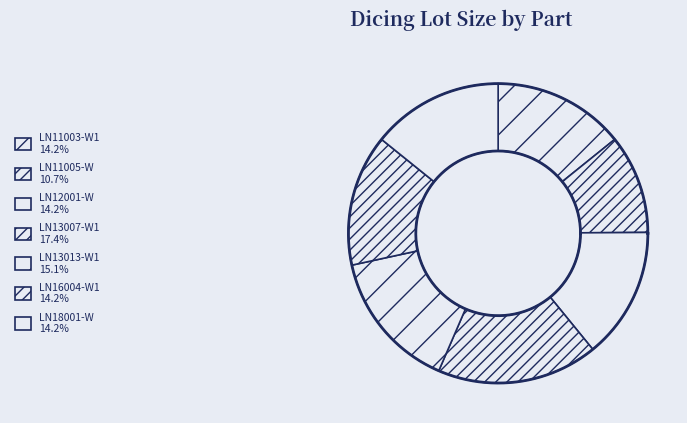

True or false: LN18001-W accounts for 26% of the total.

False